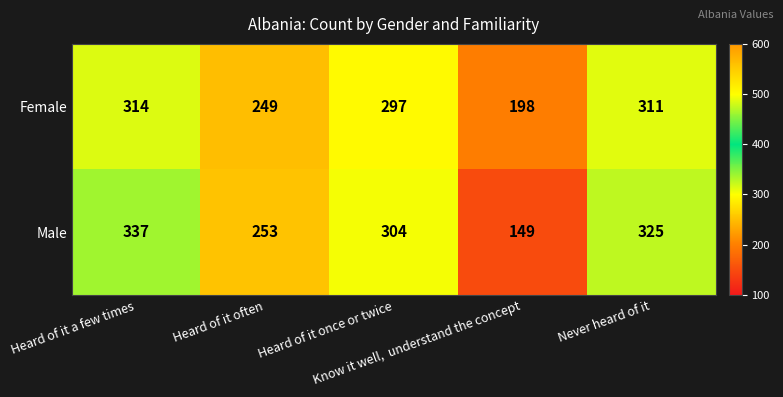

What is the difference between the maximum and minimum values in the Female series?

116